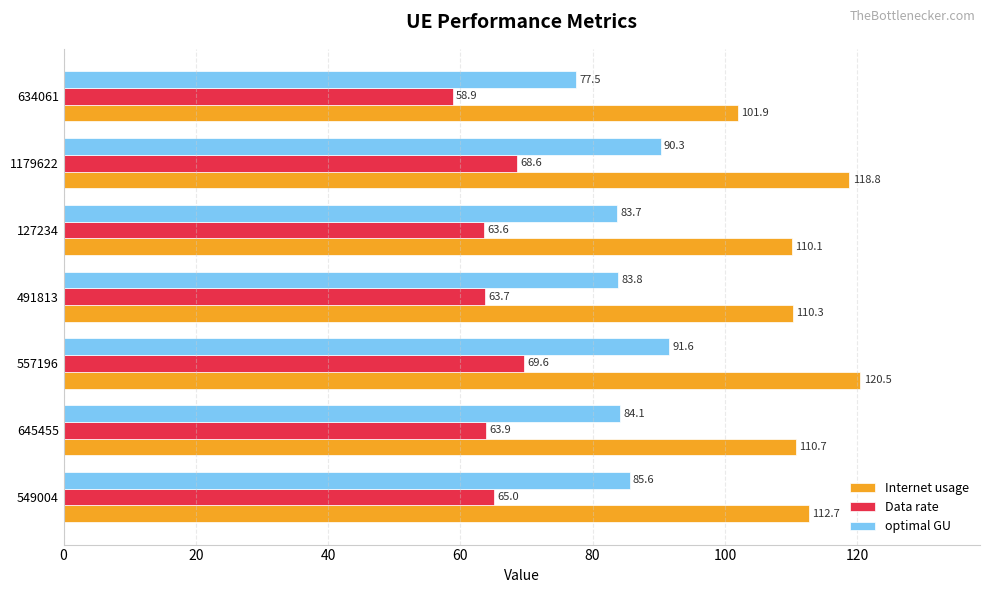

Which category has the highest value in the Data rate series?

557196